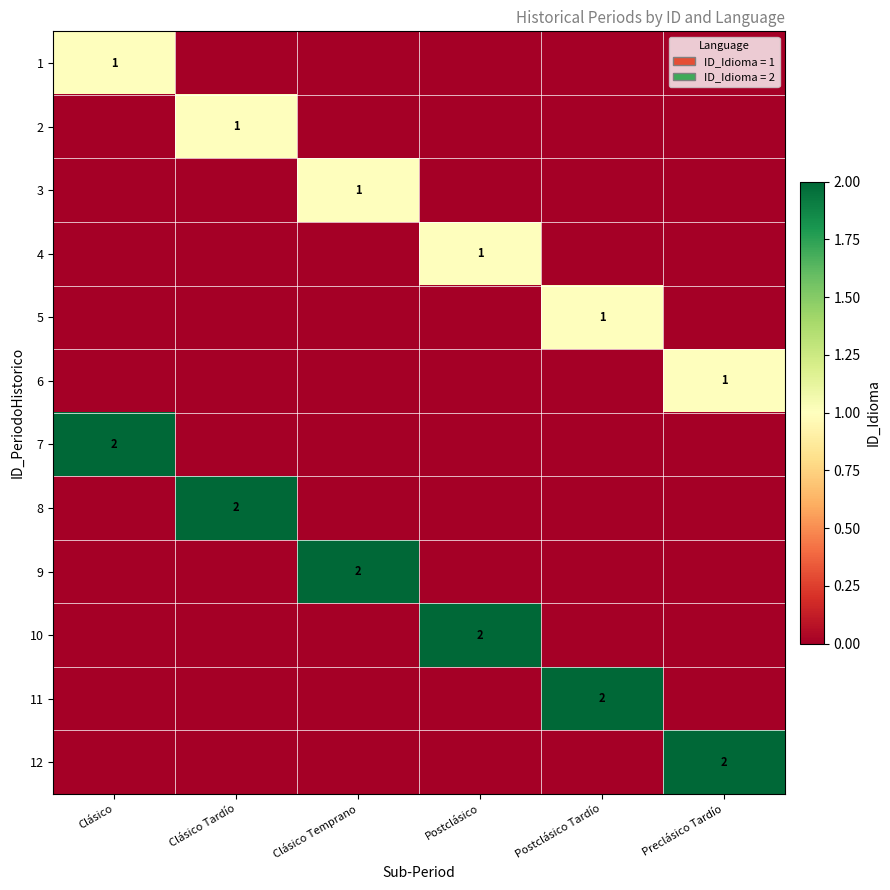

Is the value of 3 at Postclásico Tardío greater than the value of 1 at Postclásico?

No